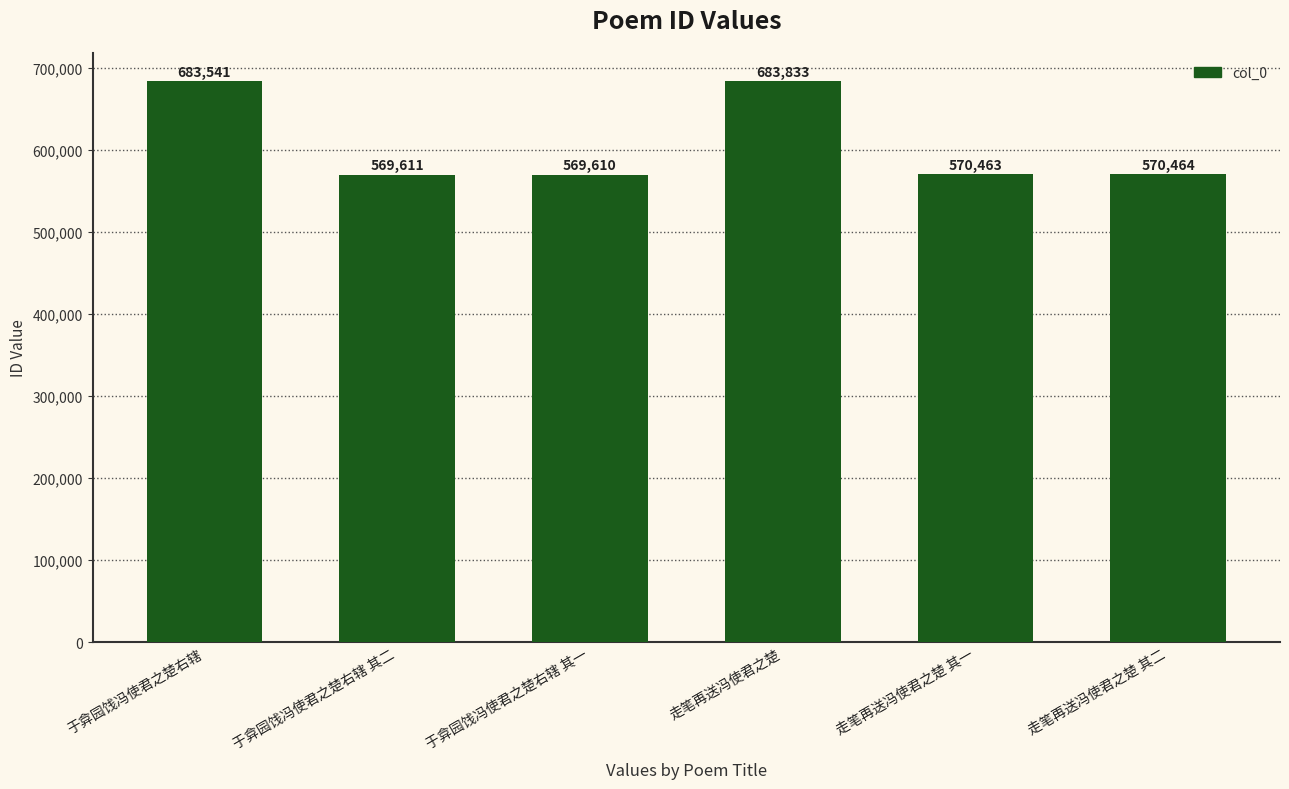

What is the label of the 3rd bar from the left?

于弇园饯冯使君之楚右辖 其一